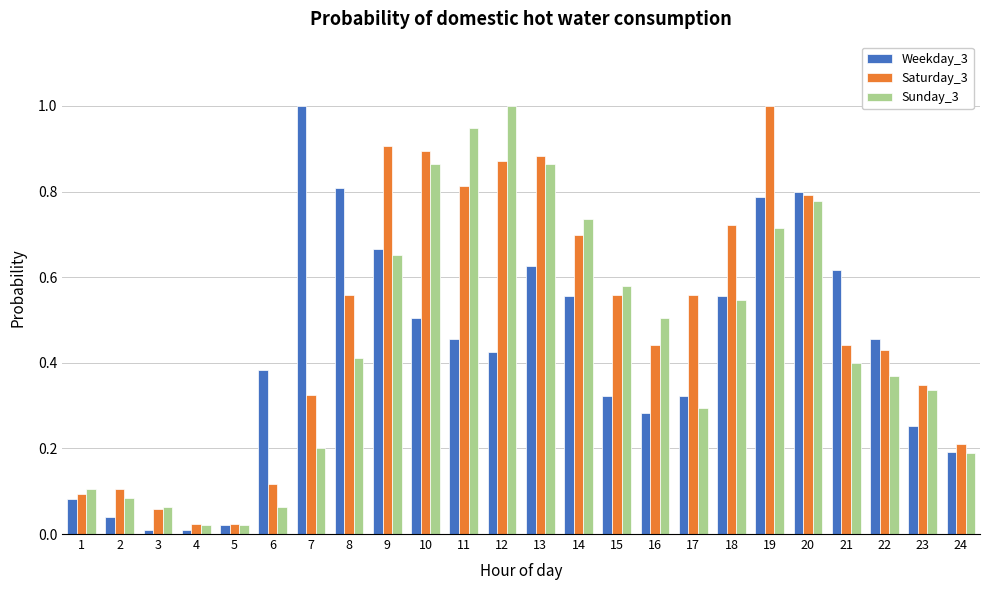

True or false: Saturday_3 has a value of 0.9 at 12.

True